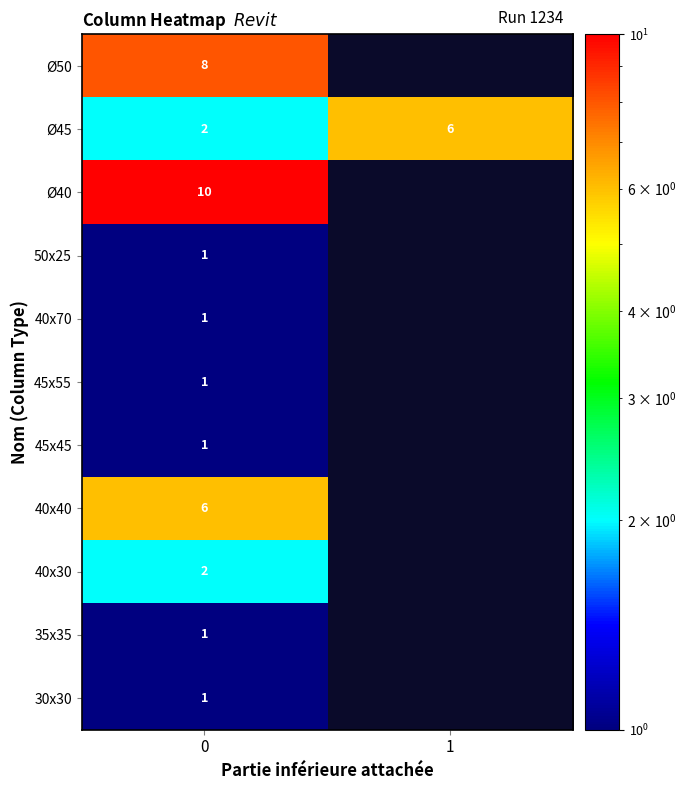

Is it true that 40x30 equals 0.8 at 0?

False